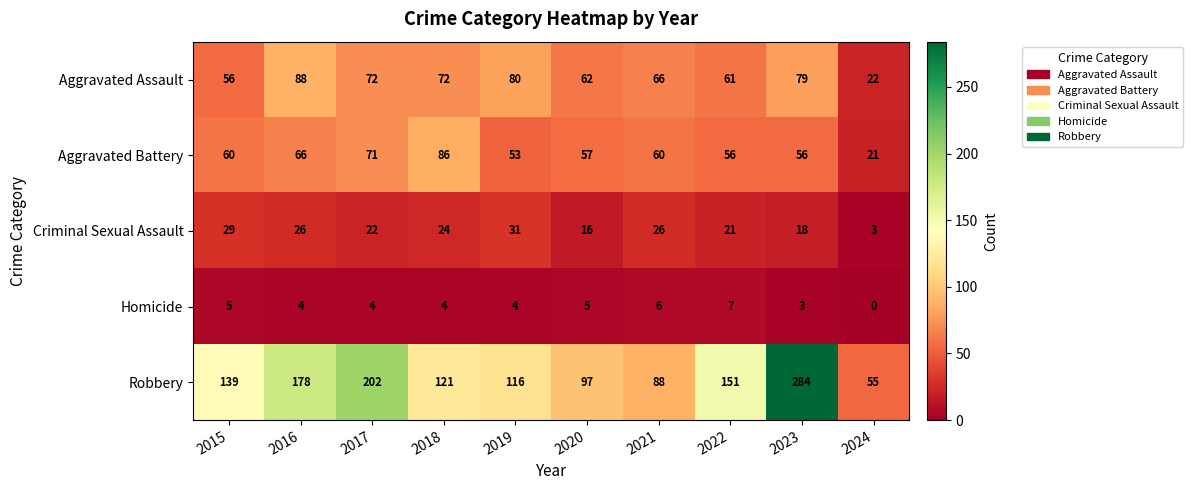

At how many categories does at least one series exceed 150?

4